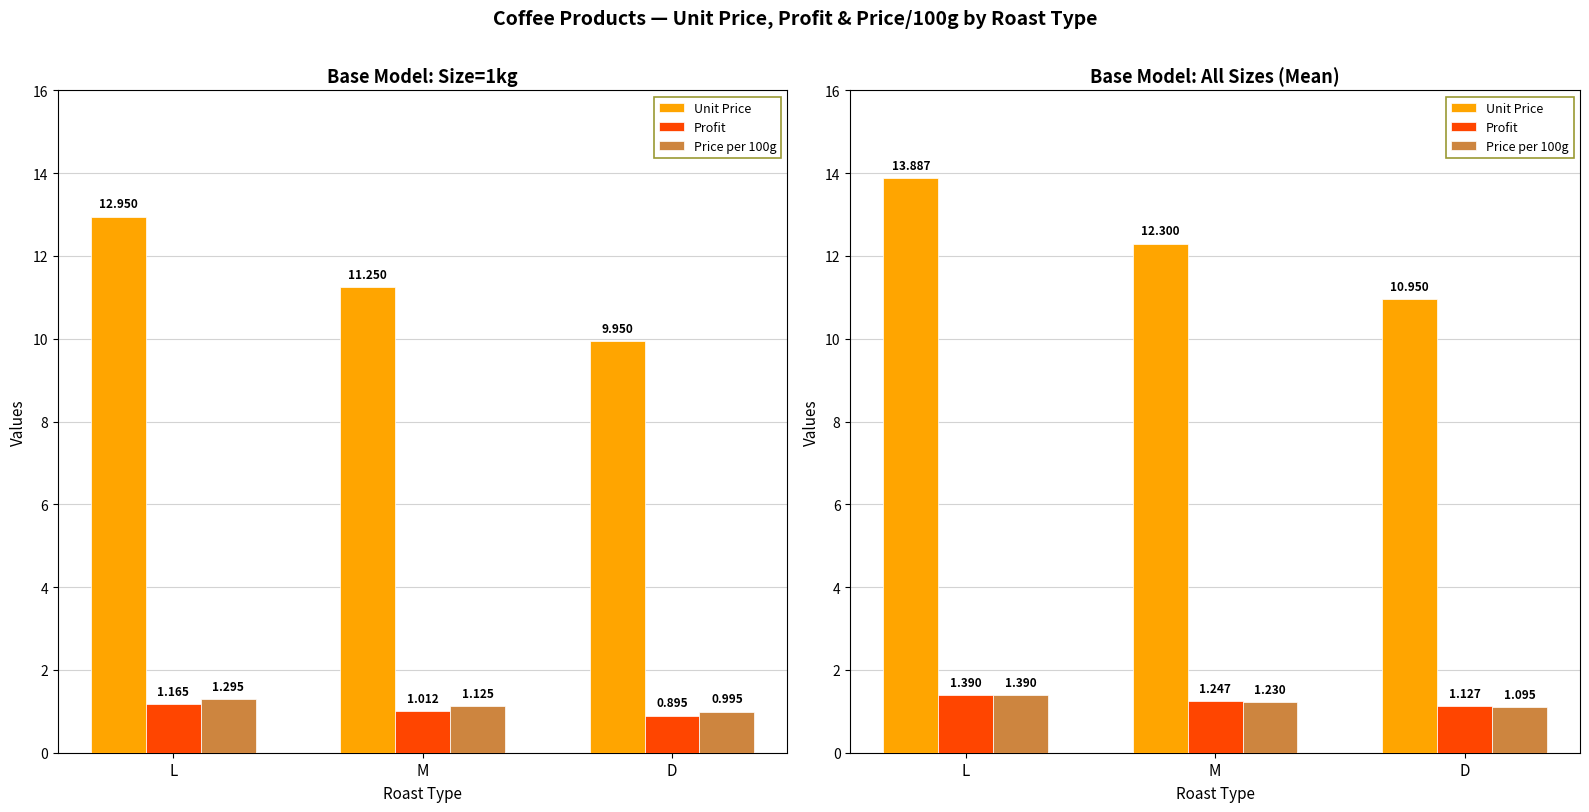

What is the value of the Unit Price bar at the 2nd from the left?

12.3